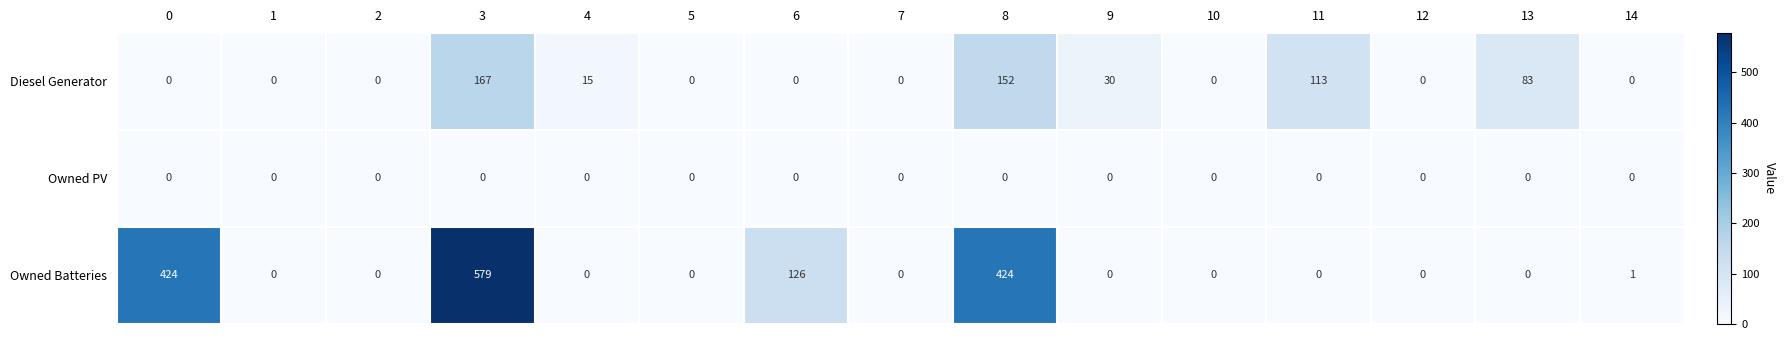

What is the sum of all Diesel Generator values?

560